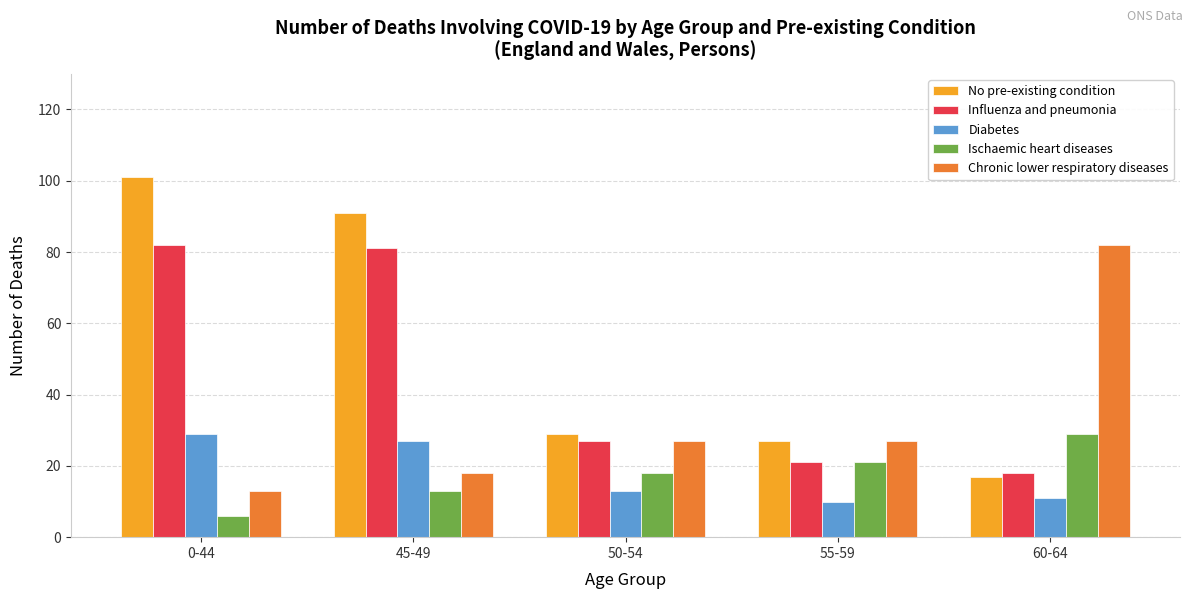

At how many categories does at least one series exceed 64?

3